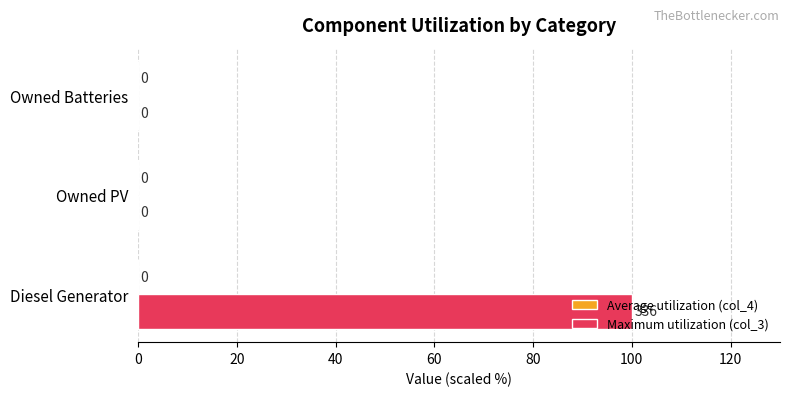

The value at Owned PV is 44. True or false?

False